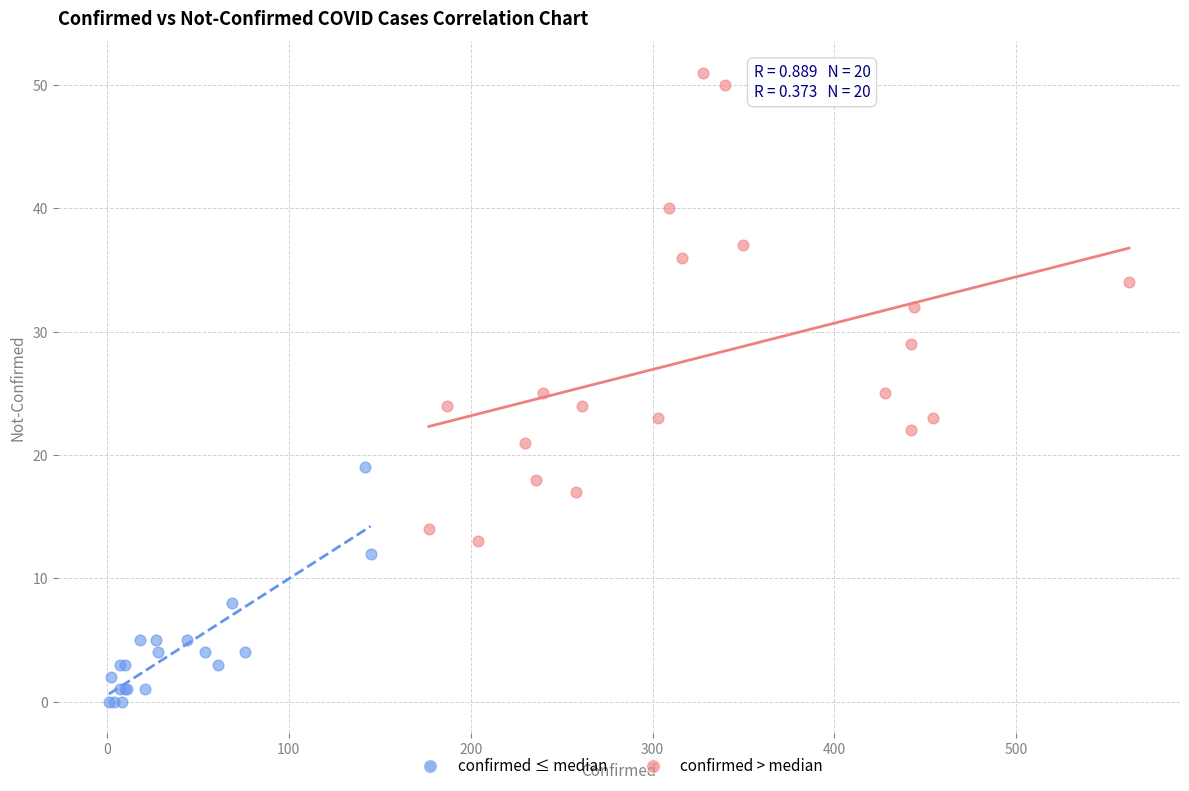

Which series has the largest Y range (max minus min)?

confirmed > median